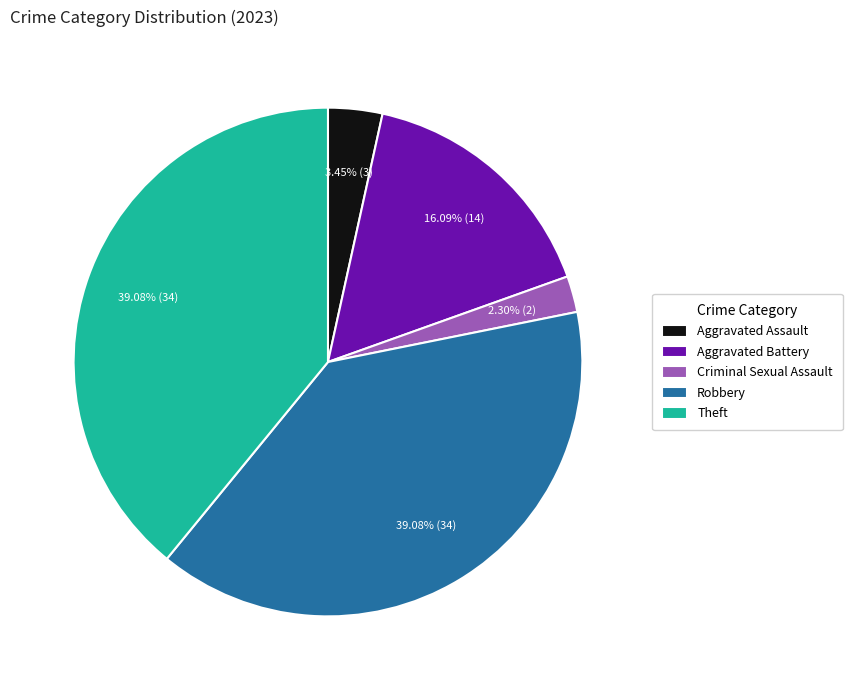

Is the sum of Criminal Sexual Assault and Theft greater than half?

No